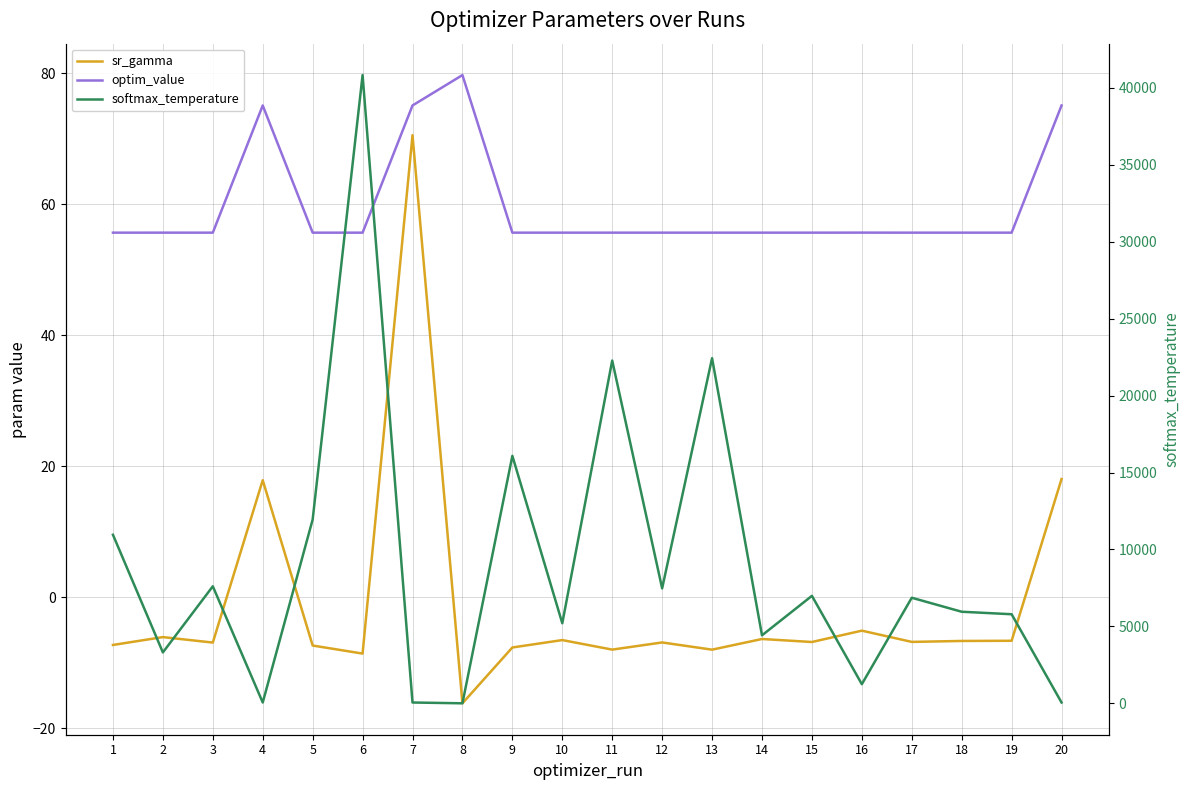

At which label does sr_gamma first exceed -6?

4